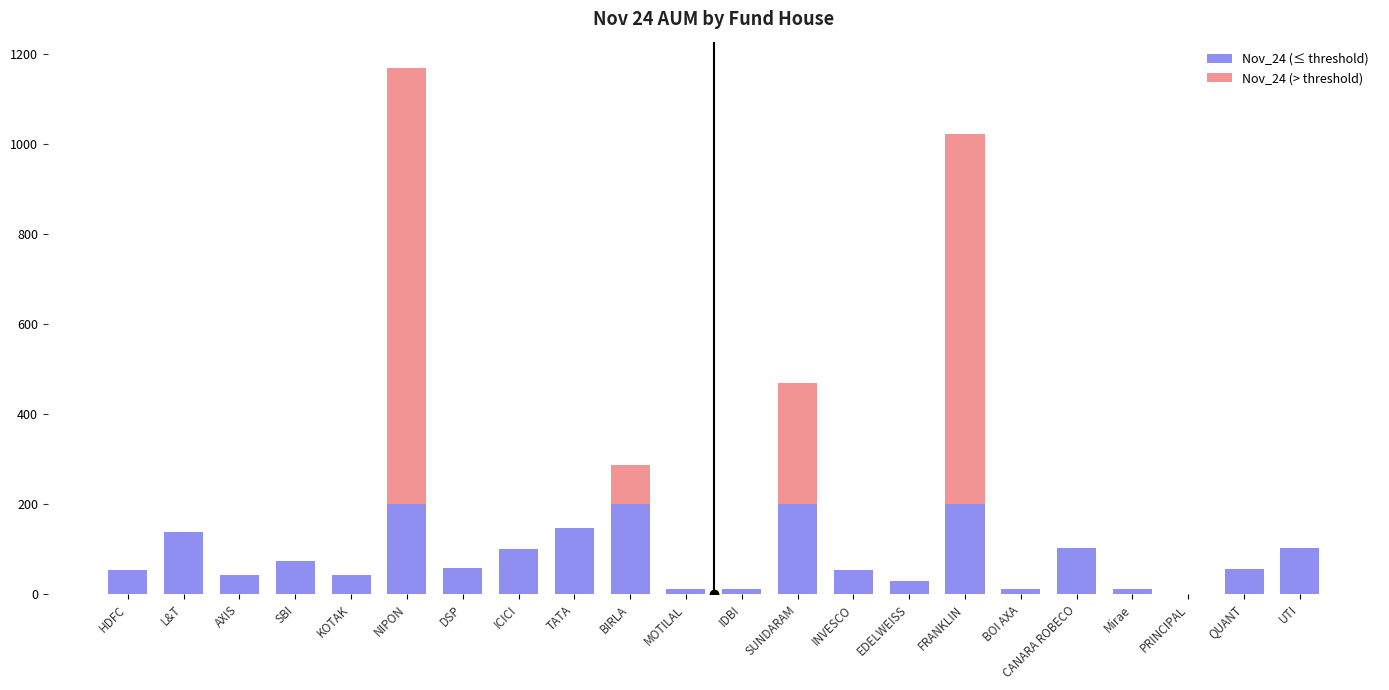

At which category is the sum across all series the highest?

NIPON